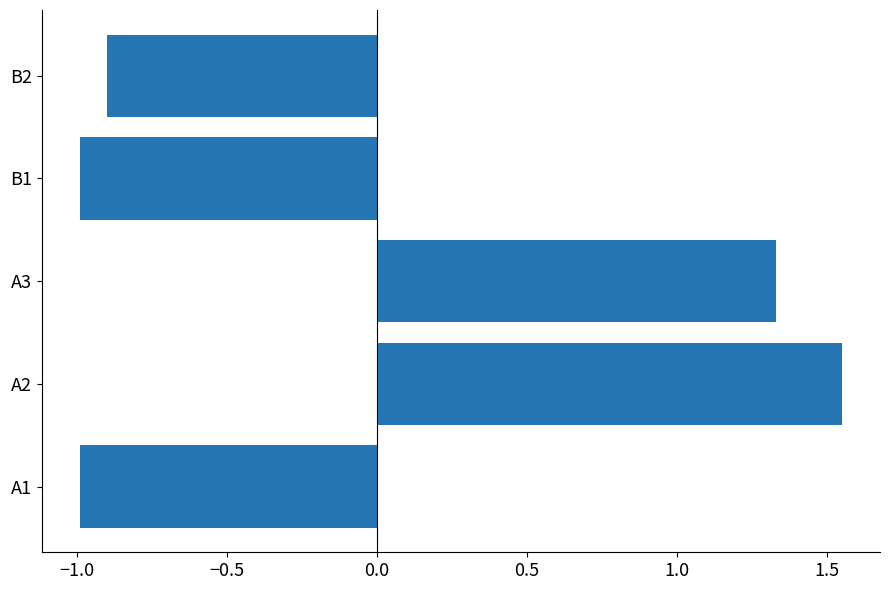

What is the difference between the second highest and second lowest values?

2.3